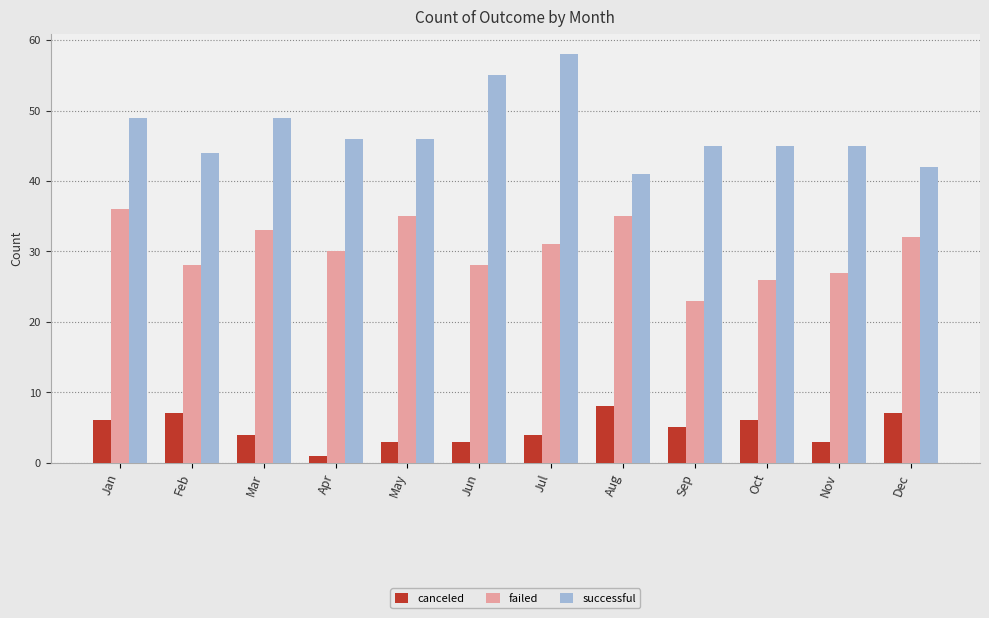

What is the average value of the canceled series?

5